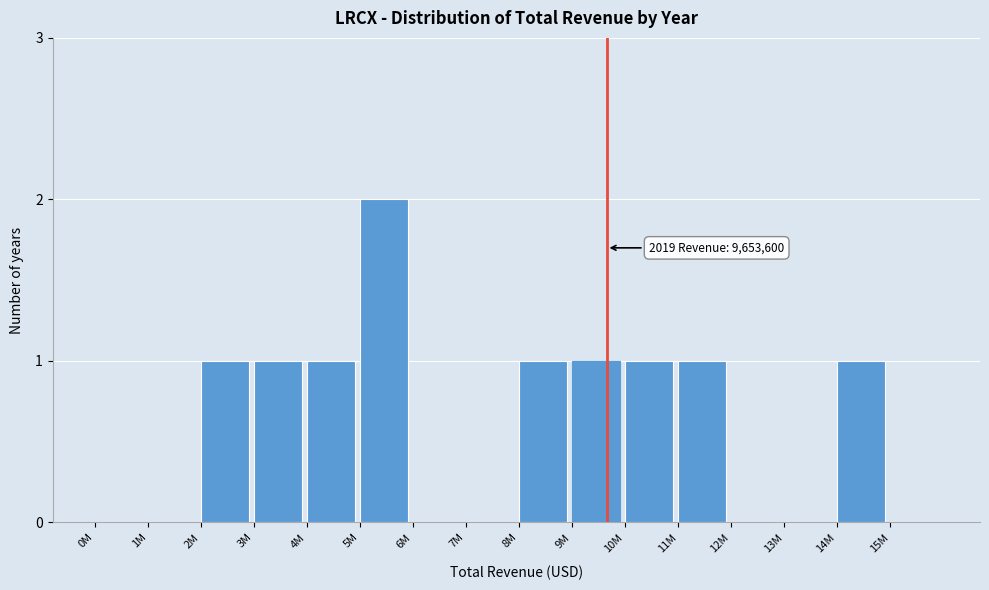

Reading left to right, what are all the values shown in this chart?

0M=0	1M=0	2M=1	3M=1	4M=1	5M=2	6M=0	7M=0	8M=1	9M=1	10M=1	11M=1	12M=0	13M=0	14M=1	15M=0